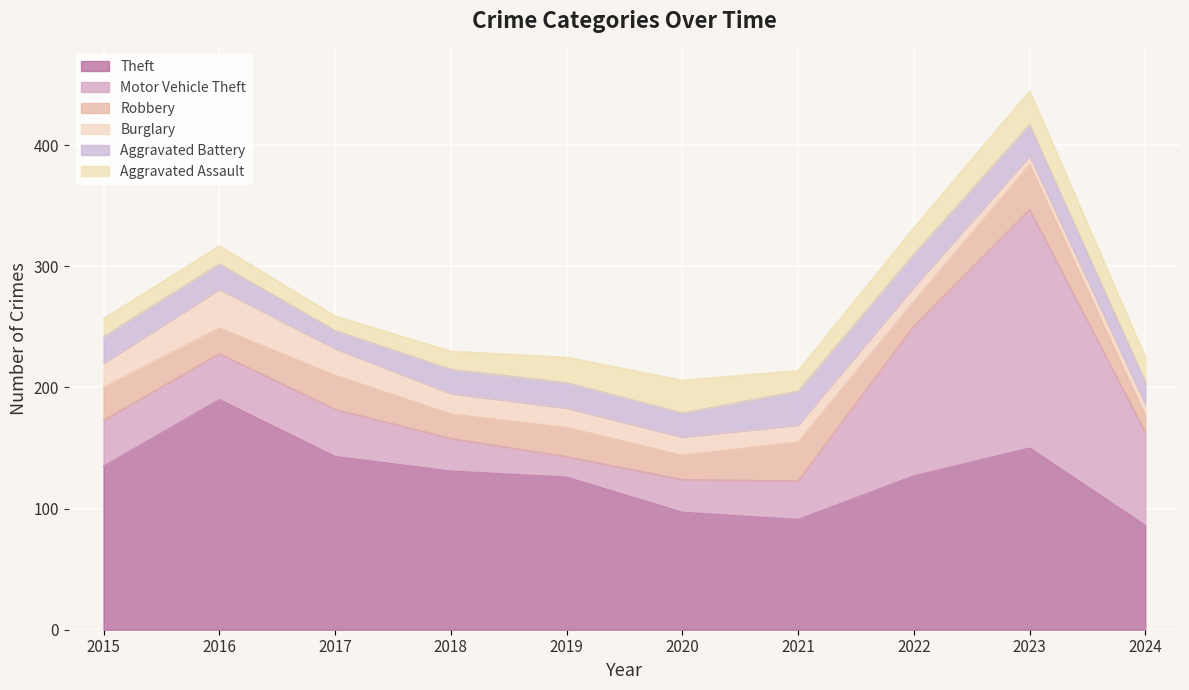

In Robbery, how many points are lower than both neighbors (excluding endpoints)?

4